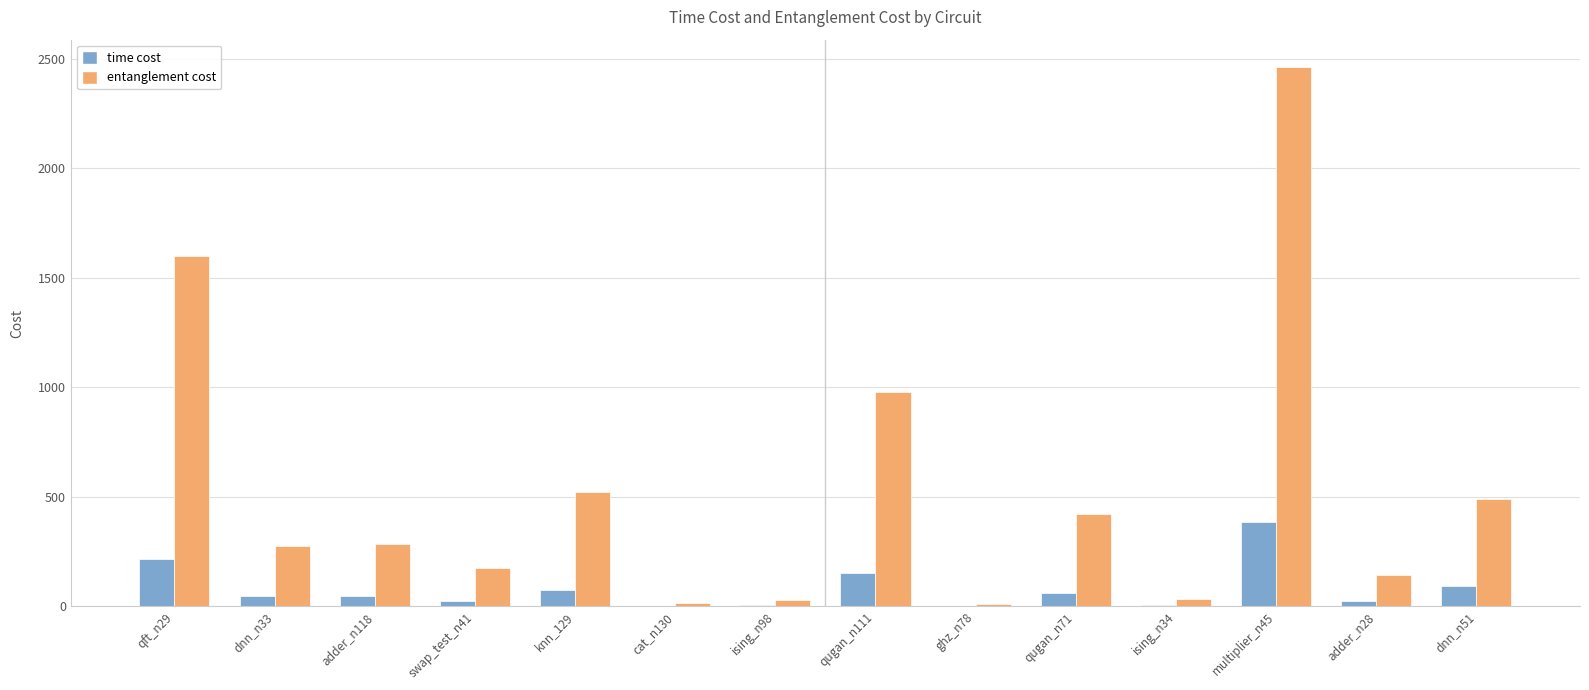

Between qugan_n111 and dnn_n51, which series saw the biggest shift?

entanglement cost